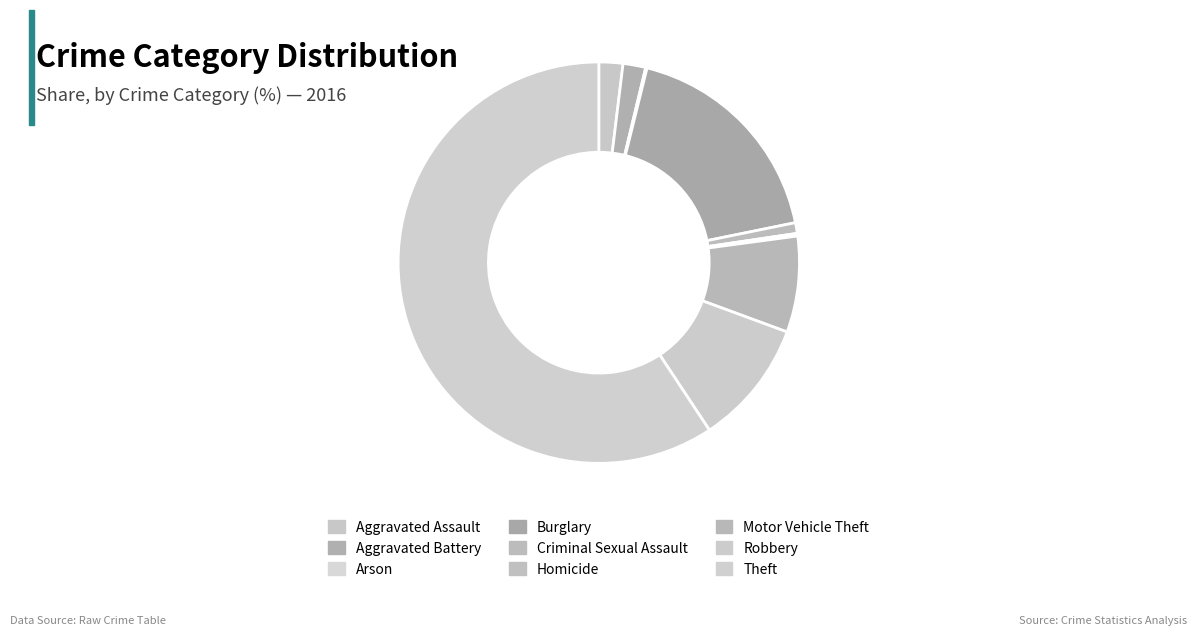

Is Theft the majority of the pie?

Yes